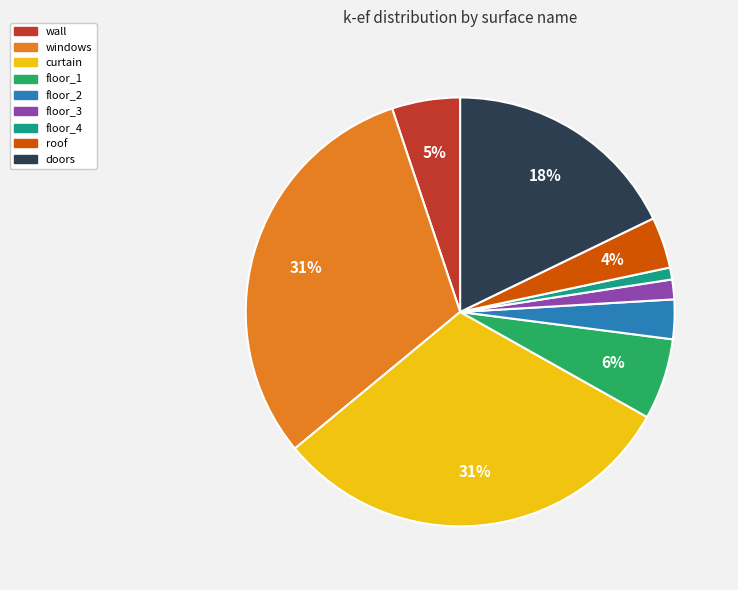

To the nearest percent, what is the average slice percentage?

11%